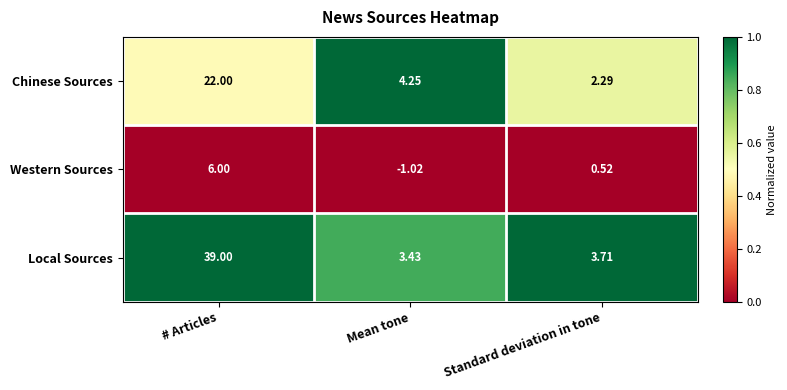

What is the total value across all series at Standard deviation in tone?

6.5